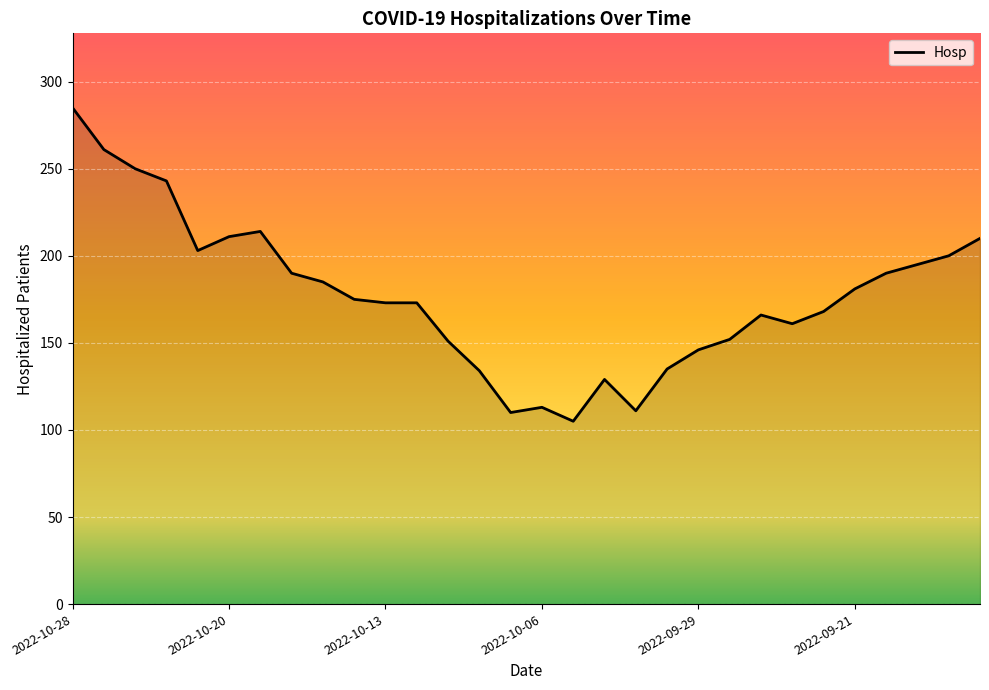

What is the greatest value displayed?

285